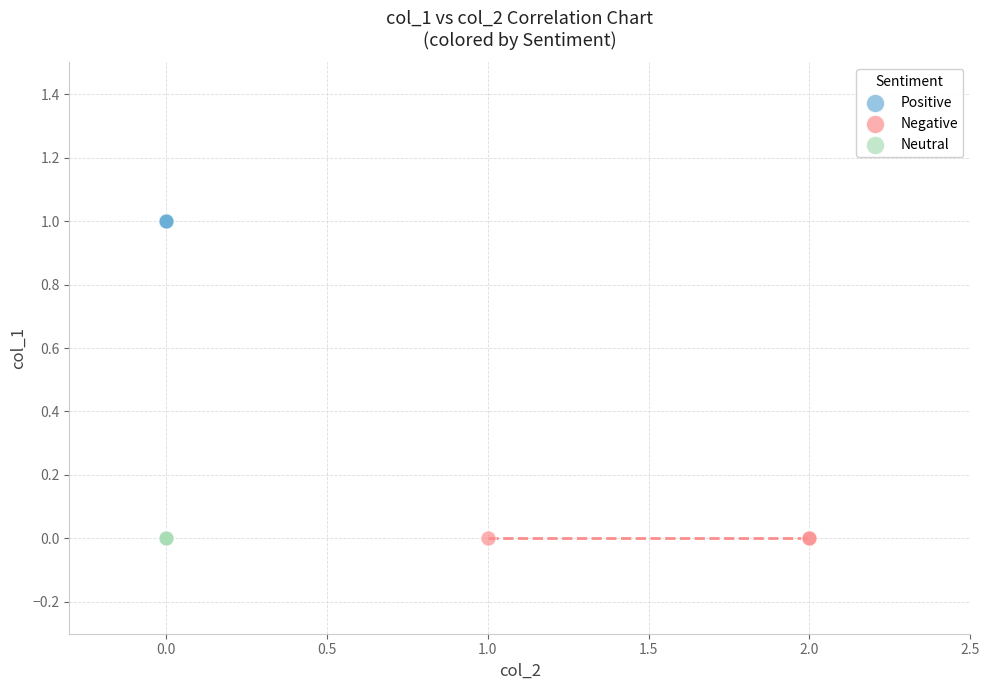

Which series reaches the maximum Y coordinate?

Positive